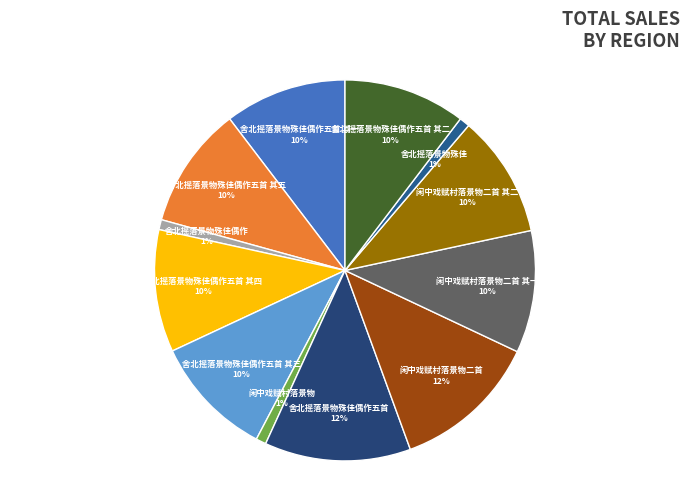

How many slices are in this pie chart?

12